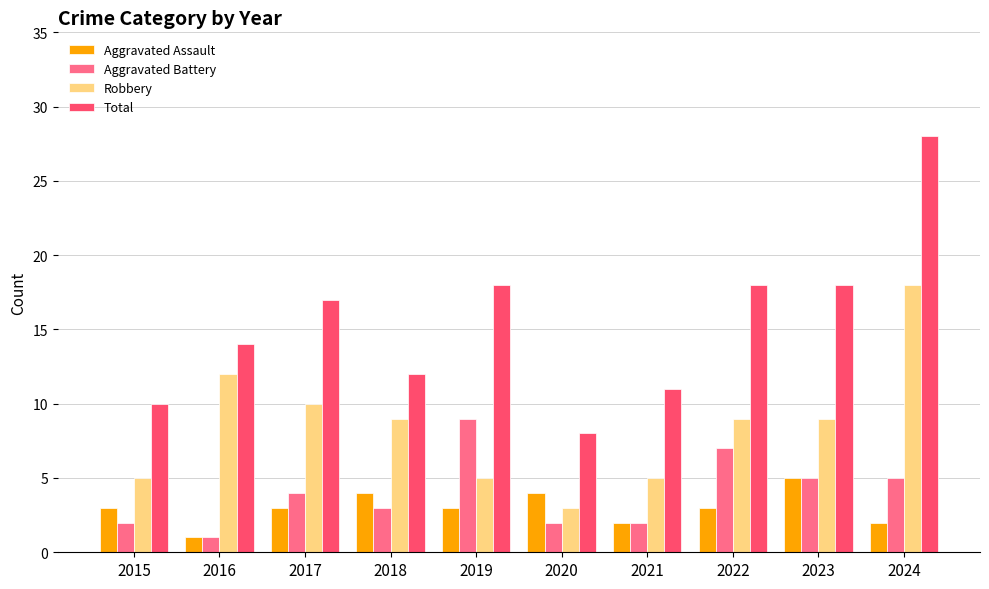

Which label corresponds to the smallest value in the chart?

2016